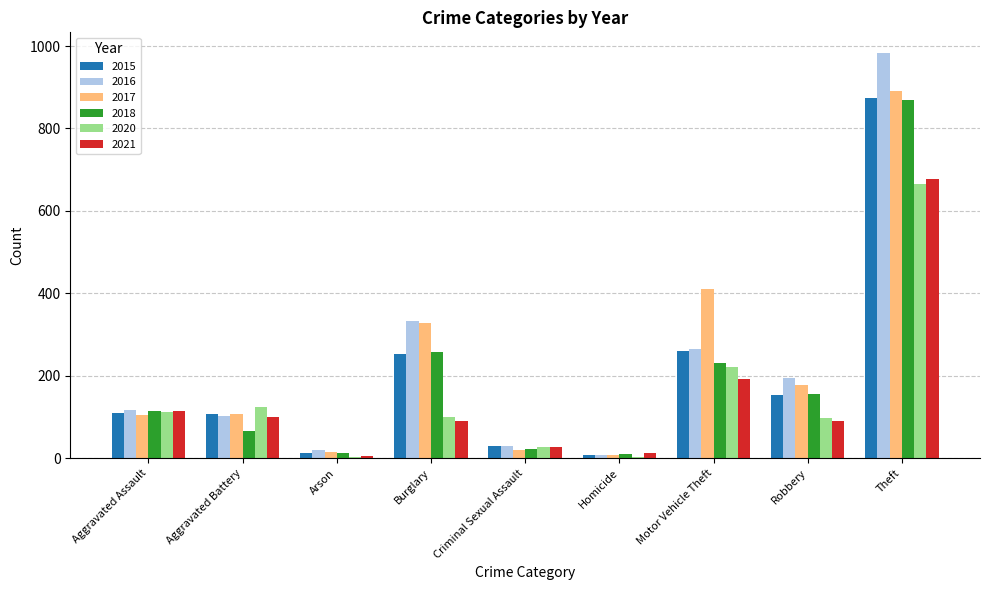

How many data points does each series have?

9